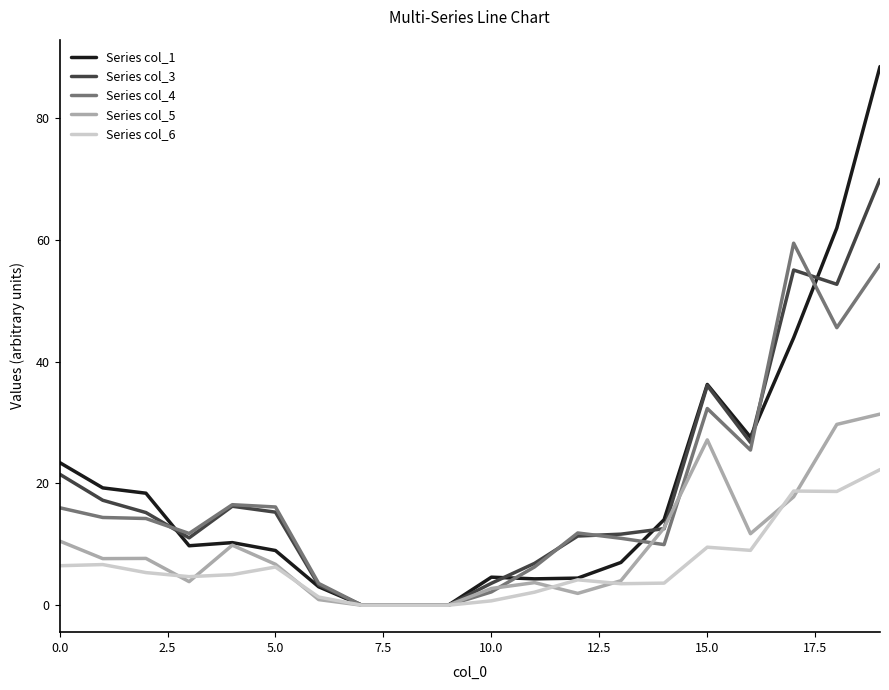

What is the maximum value shown in the chart?

88.5